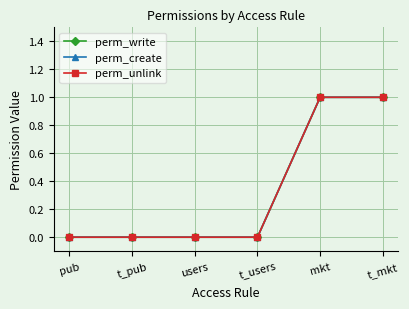

Is this an area chart (filled region under the line)?

No